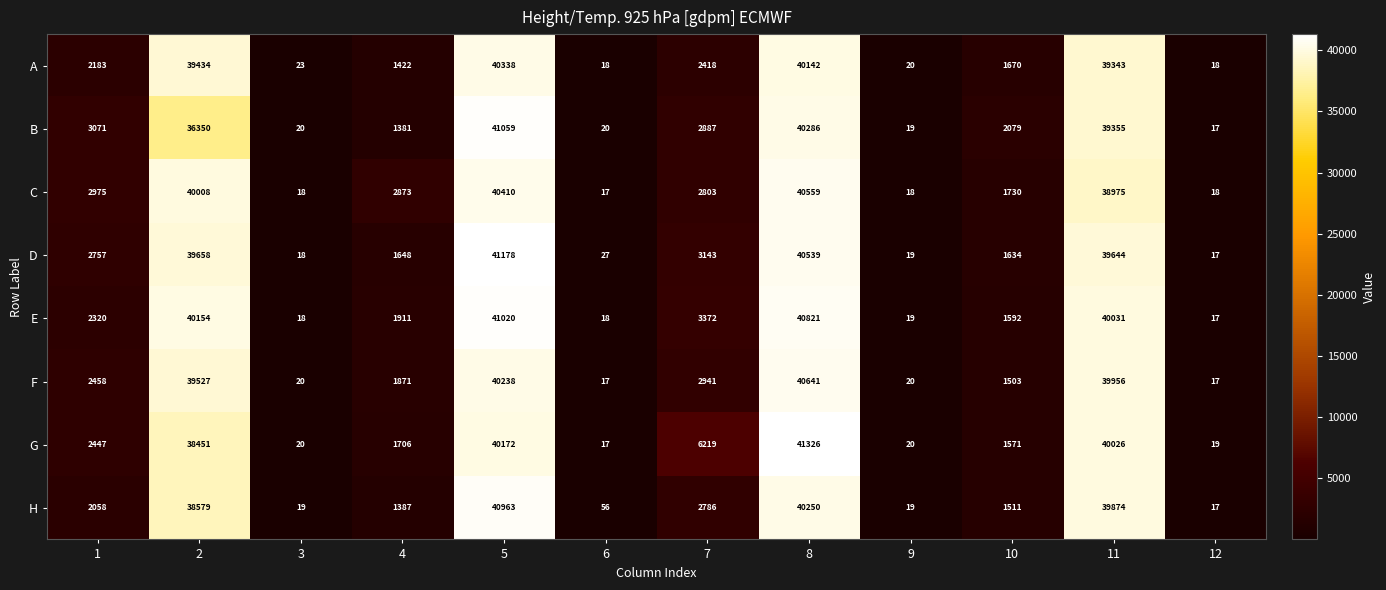

The value of B at 11 is 39355. True or false?

True